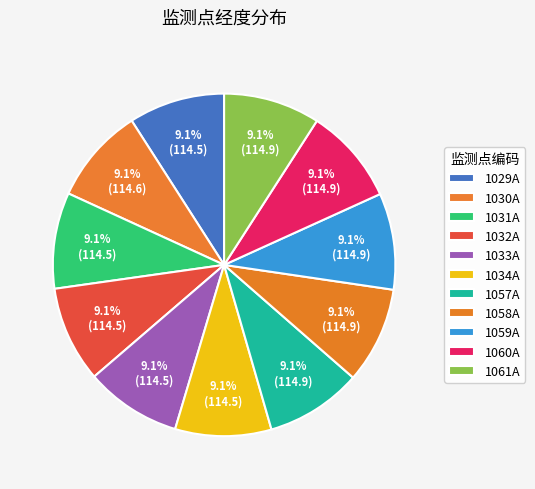

Approximately how many times larger is the value at 1030A compared to 1059A?

1.0